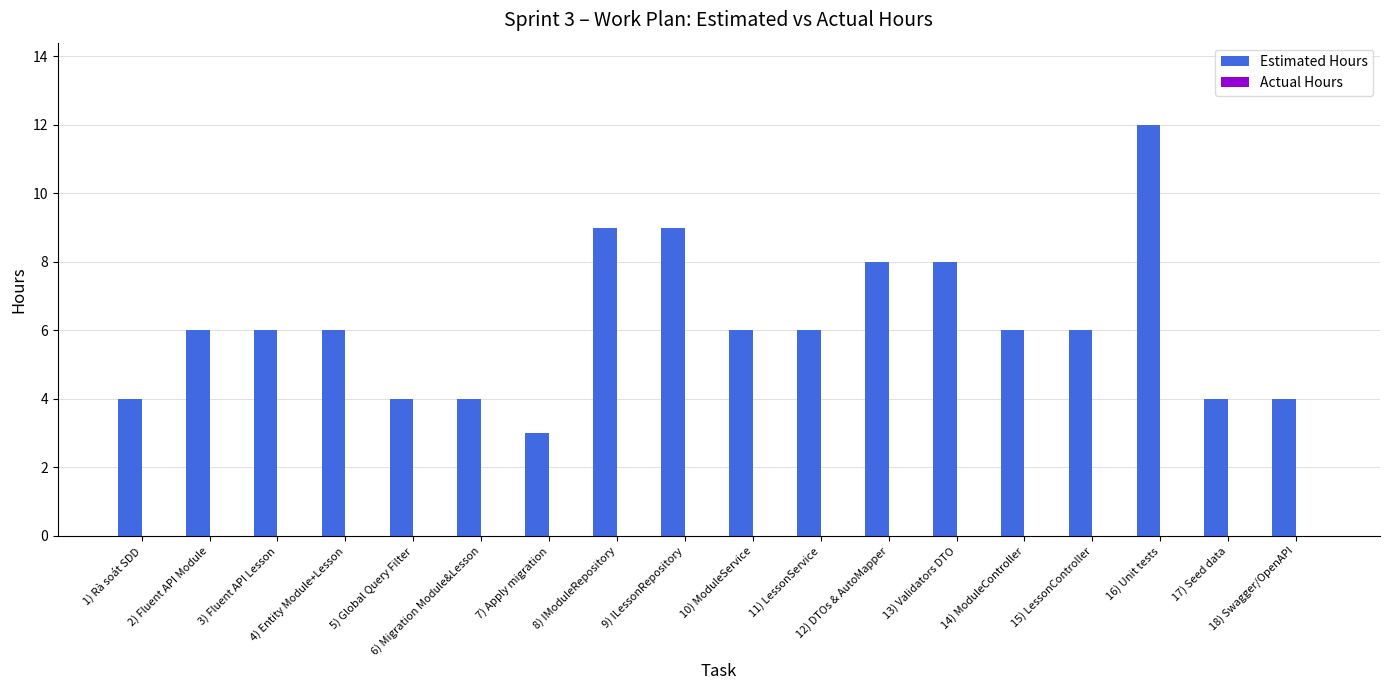

What is the sum of all values?

111